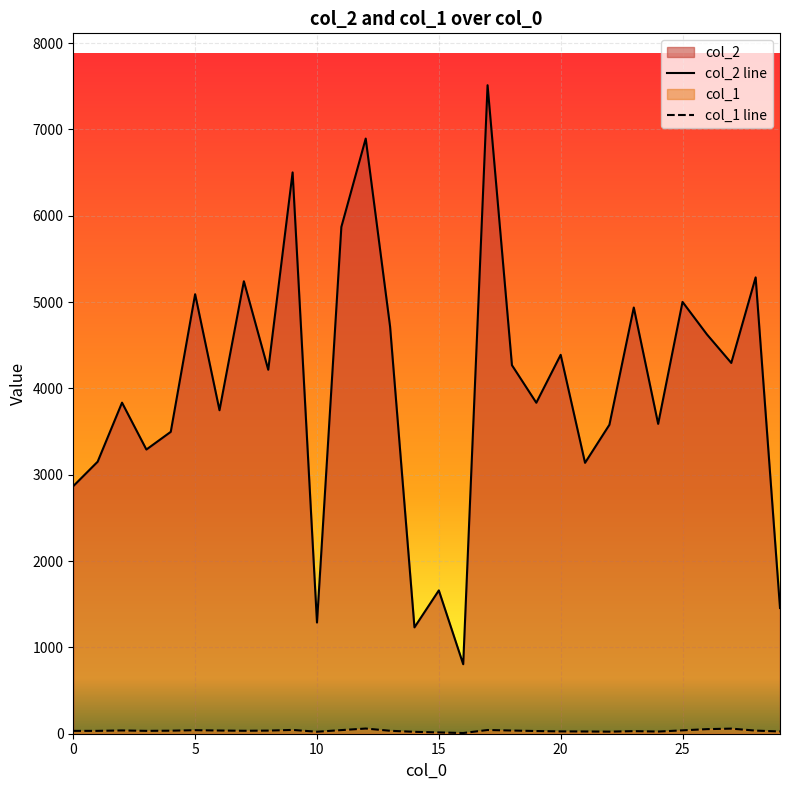

Which series has the largest total across all categories?

col_2 line